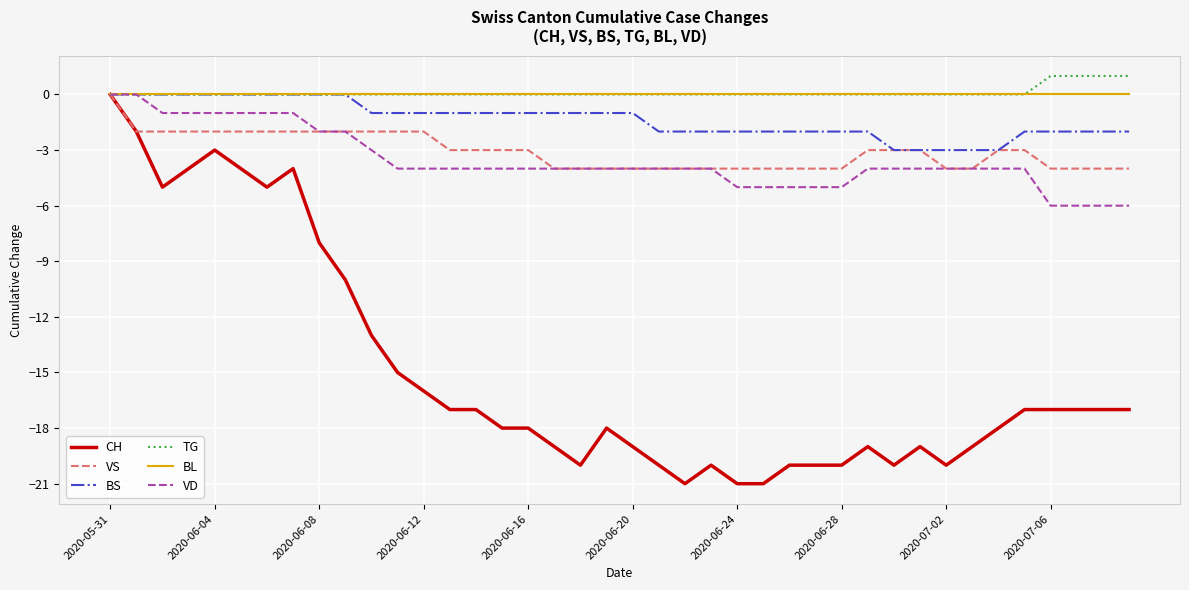

What is the lowest value of the BS series?

-3